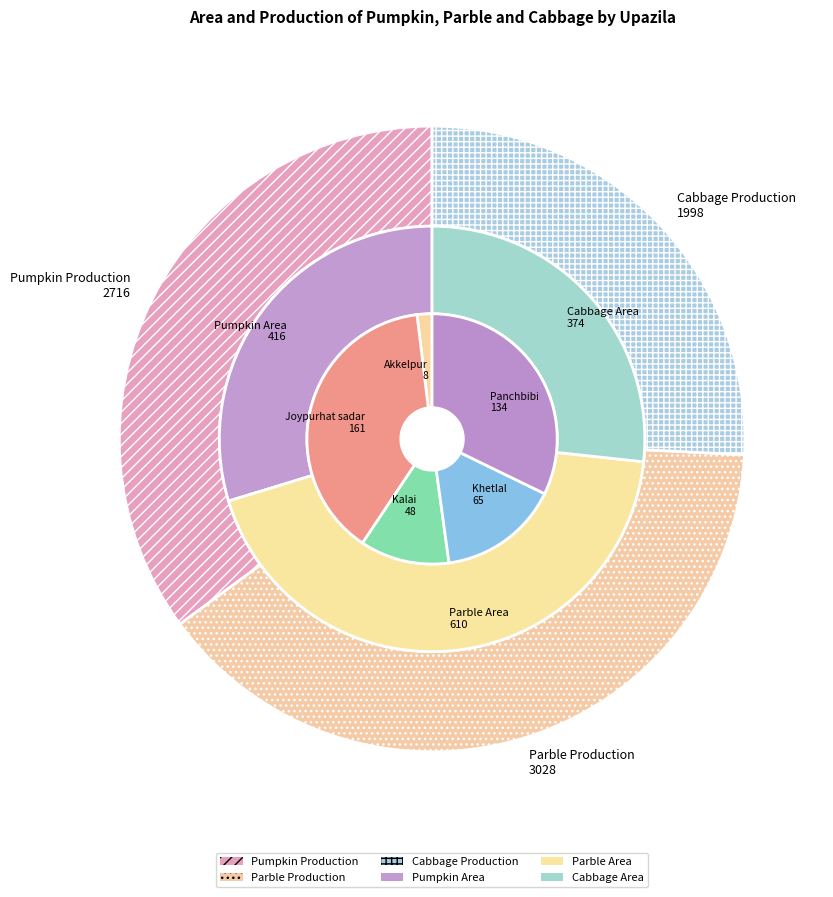

Is Akkelpur the majority of the pie?

No